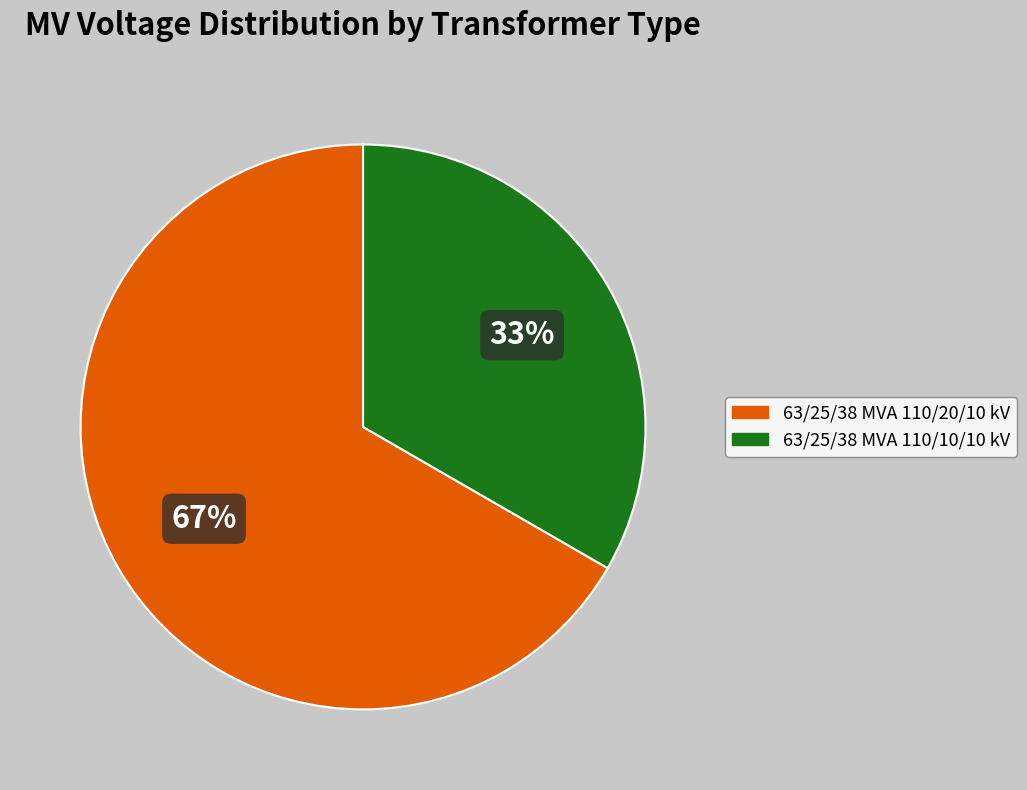

What percentage is the 63/25/38 MVA 110/20/10 kV slice, to the nearest percent?

67%